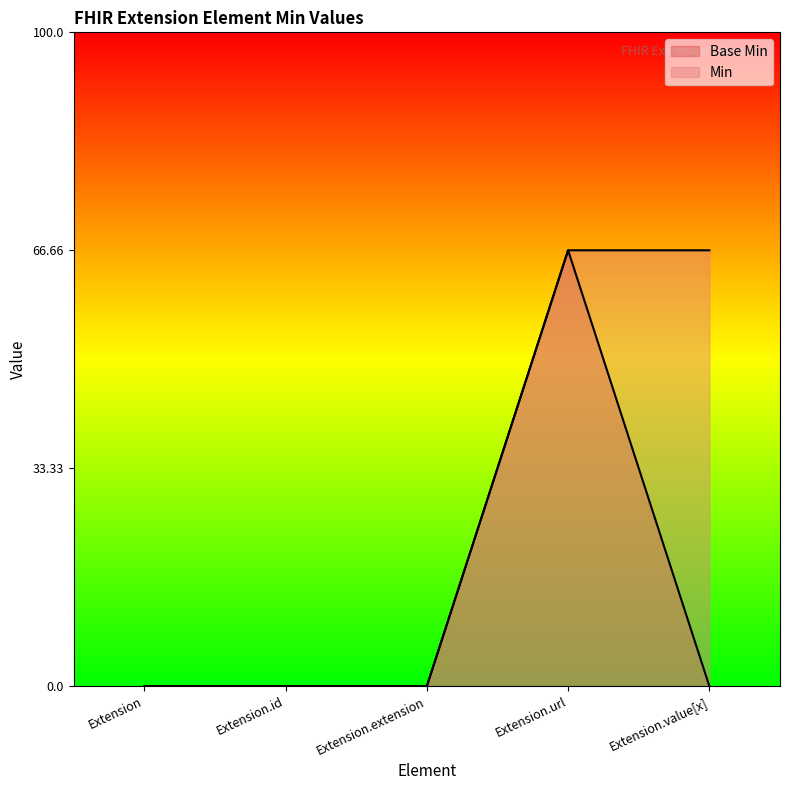

Which series has the largest total across all categories?

Min